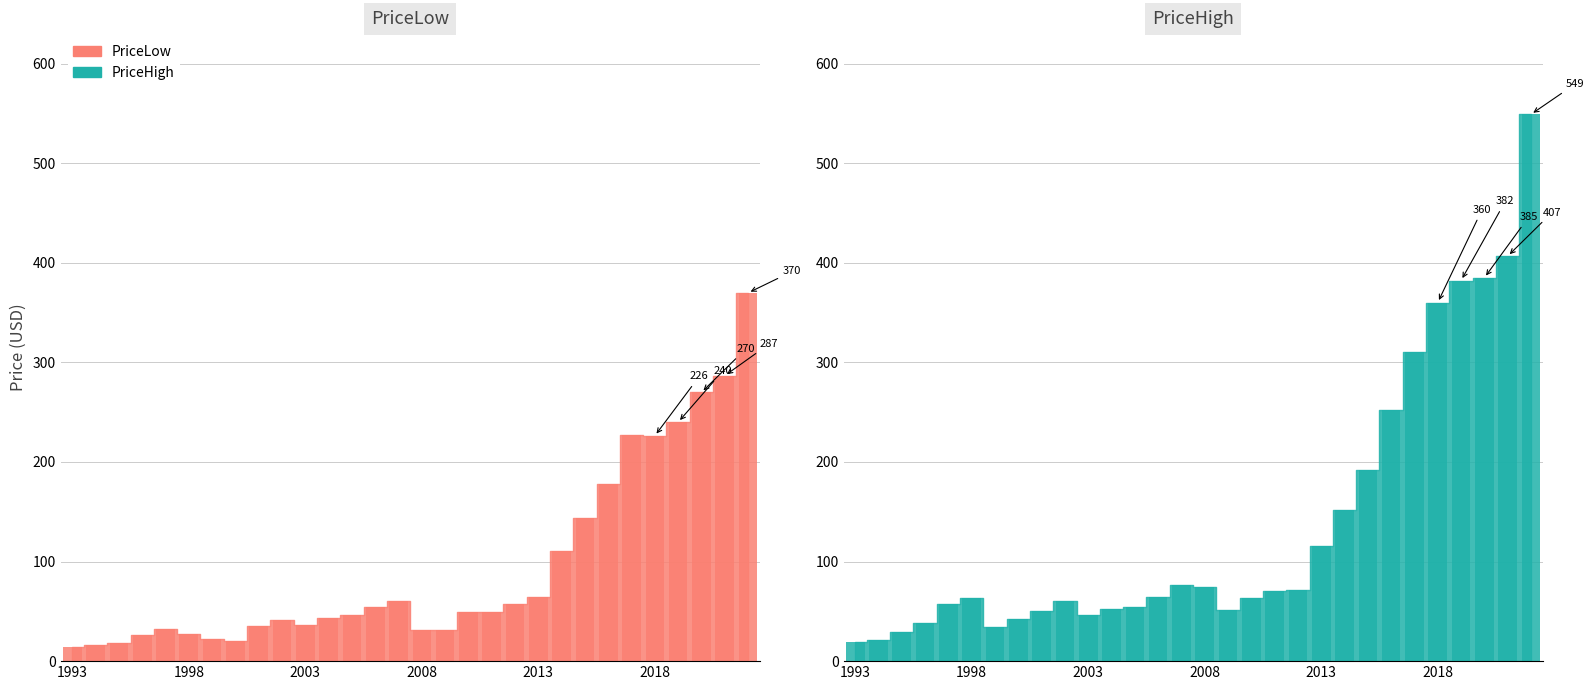

What is the total value across all series at 2019-12?

622.1